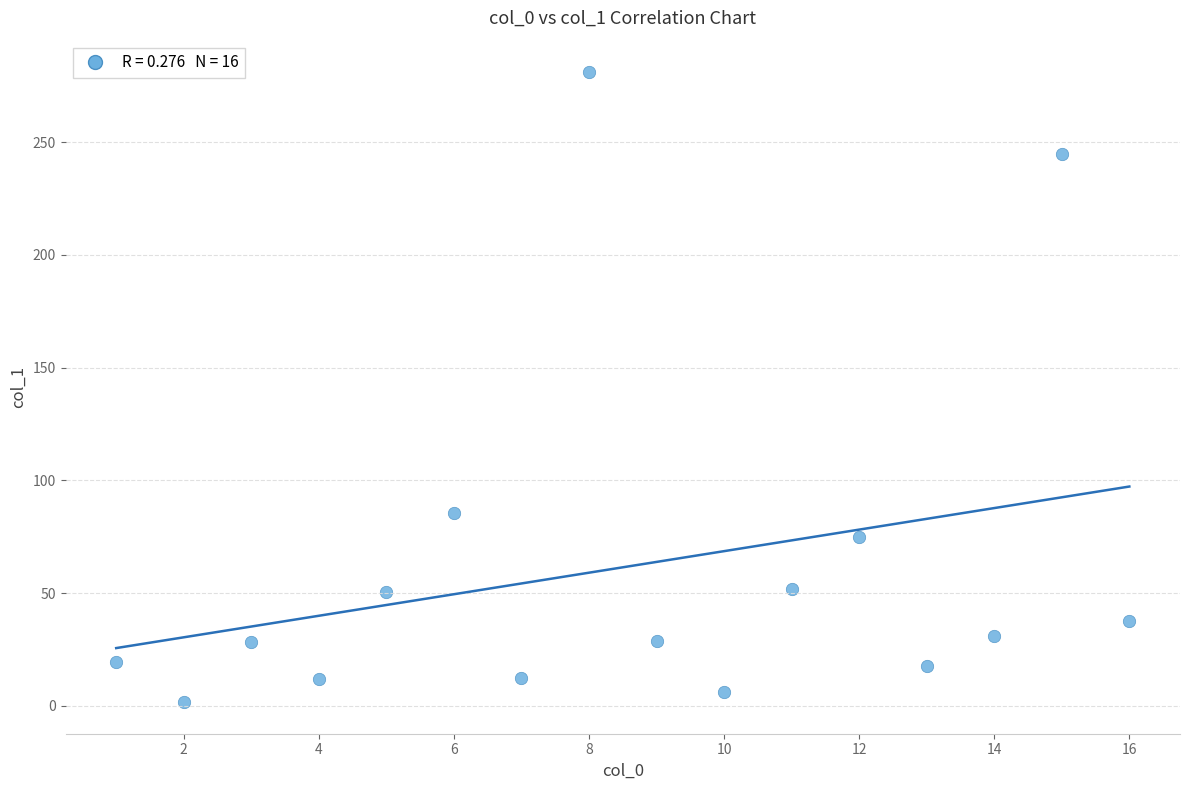

What is the range of X values (max minus min)?

15.0